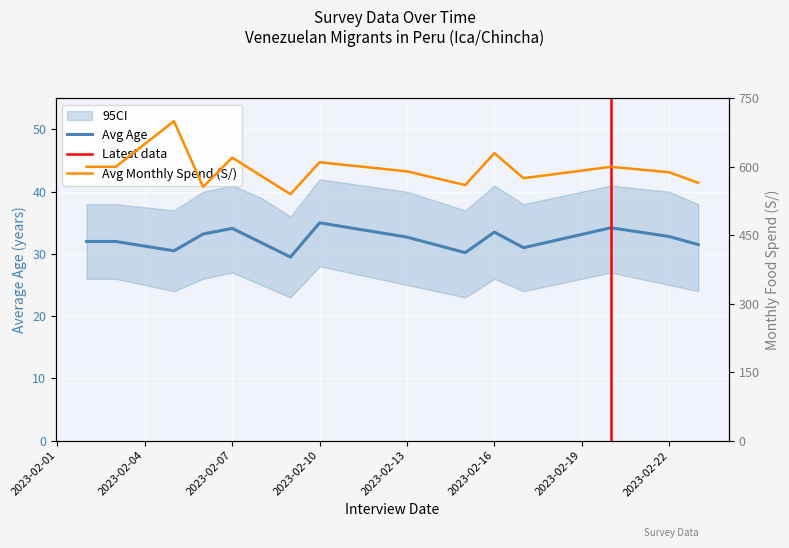

True or false: Avg Age and Avg Monthly Food Spend (S/) cross at least once.

False